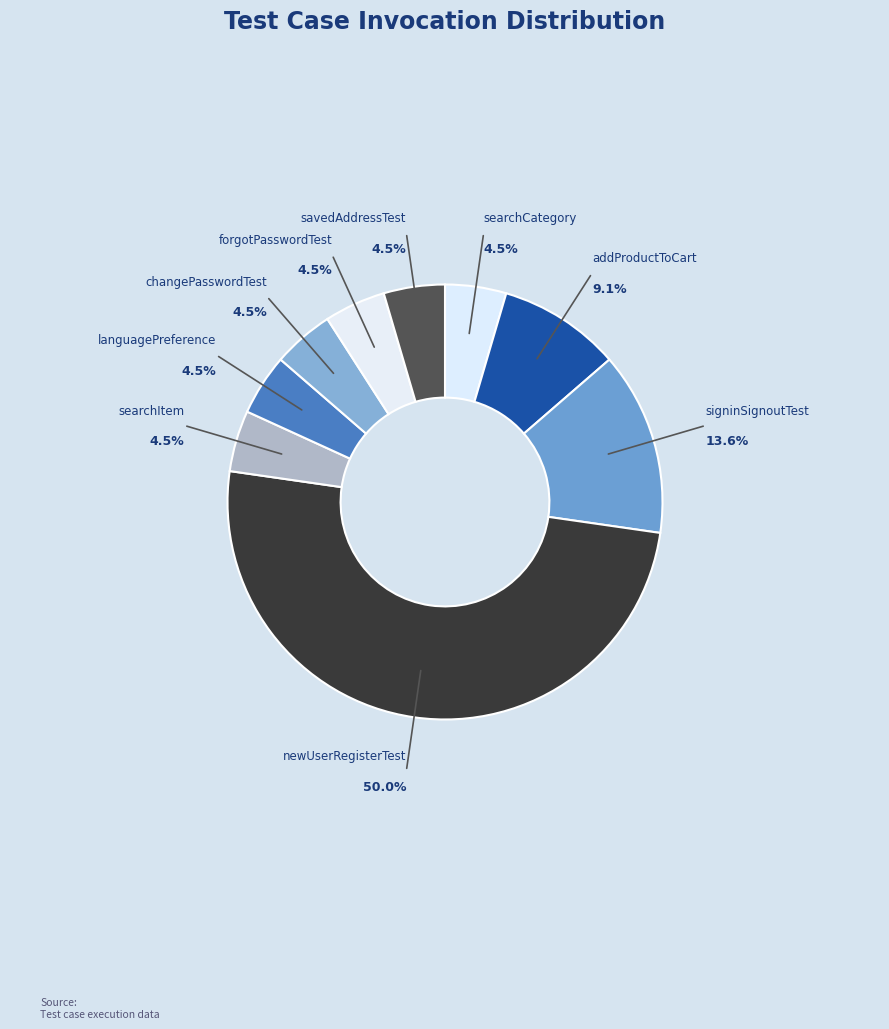

Which category has the smallest portion of the pie?

searchCategory